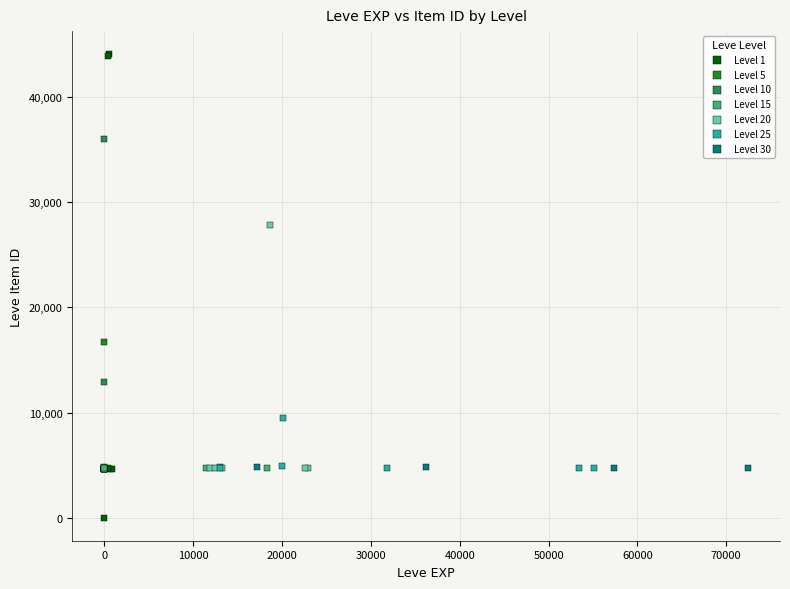

Which series has the widest spread of Y values?

Level 1